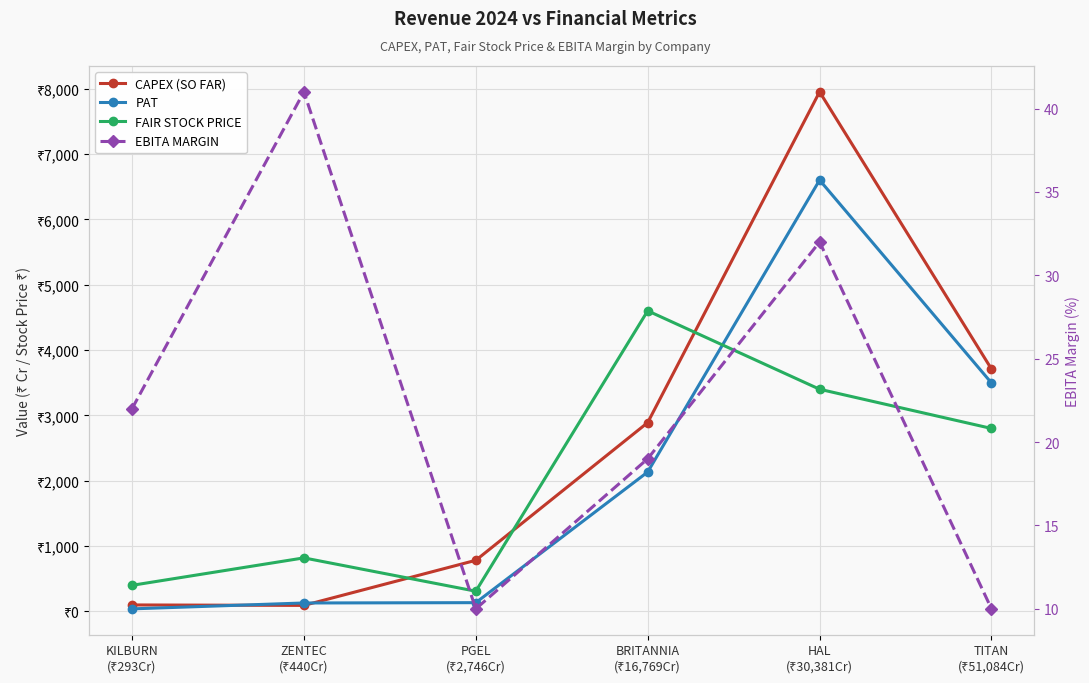

What is the sum of the EBITA MARGIN values at ZENTEC
(₹440Cr) and BRITANNIA
(₹16,769Cr)?

60